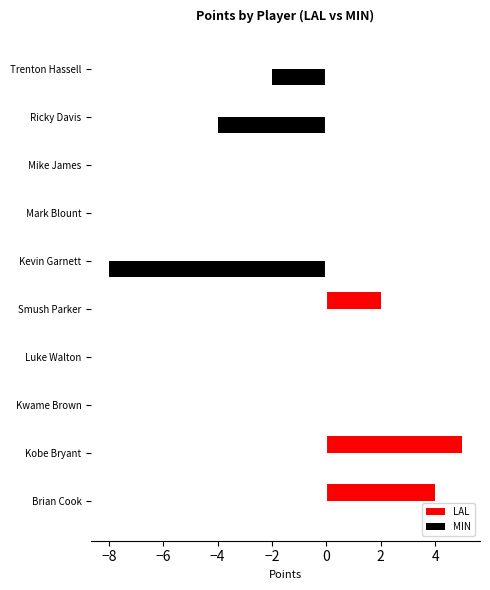

What is the sum of all LAL values?

11